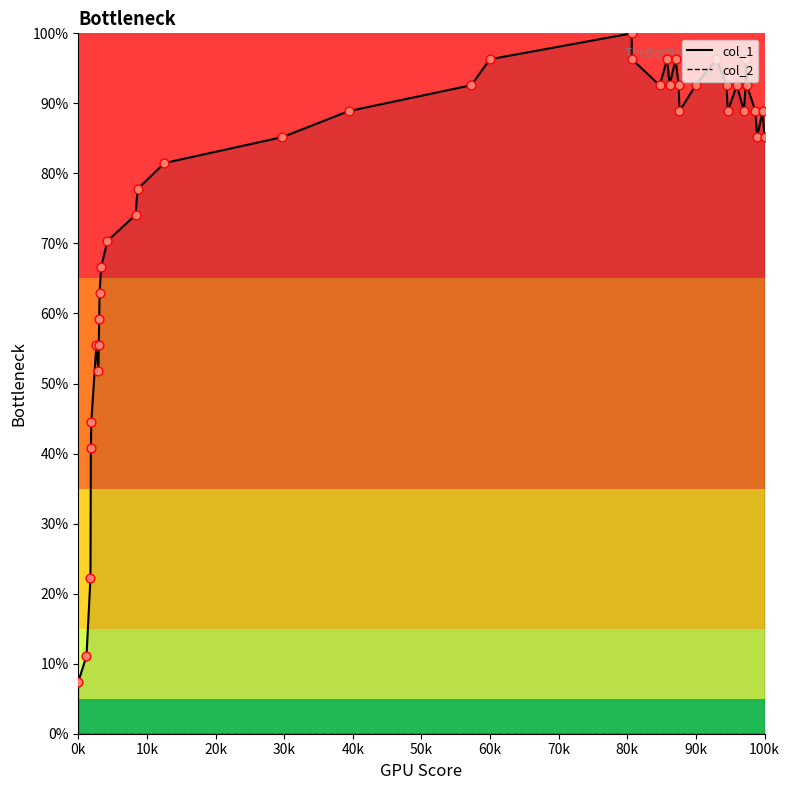

Which series has the largest Y range (max minus min)?

col_1 line